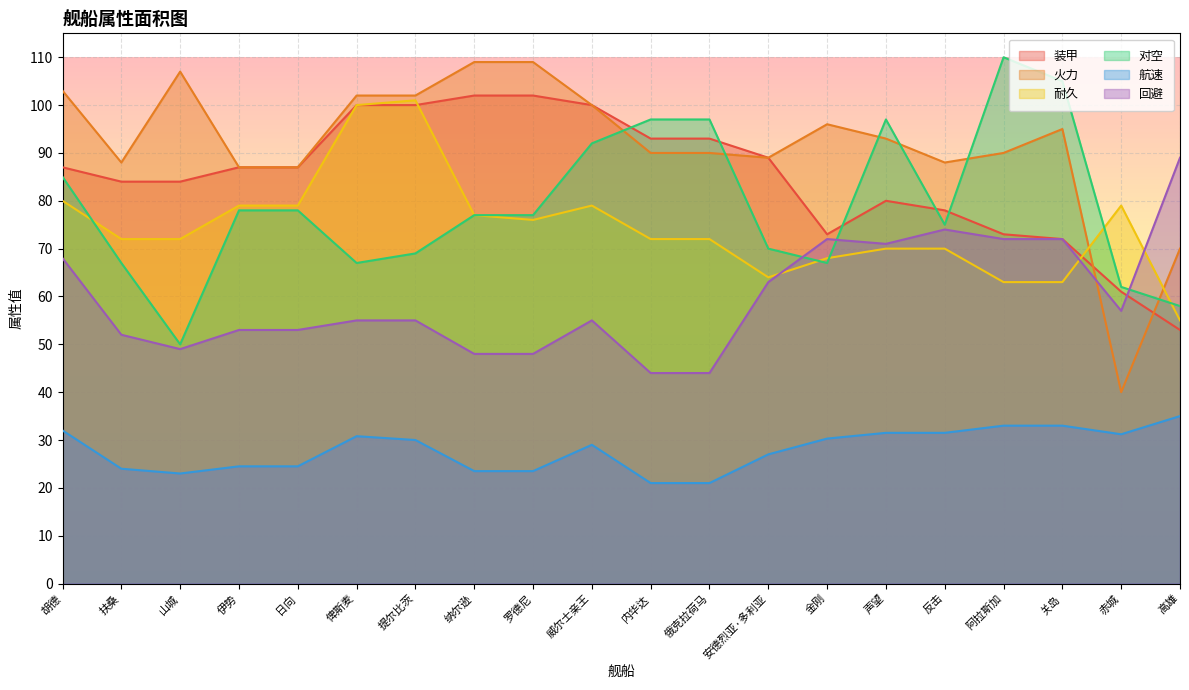

What is the minimum value shown in the chart?

21.0